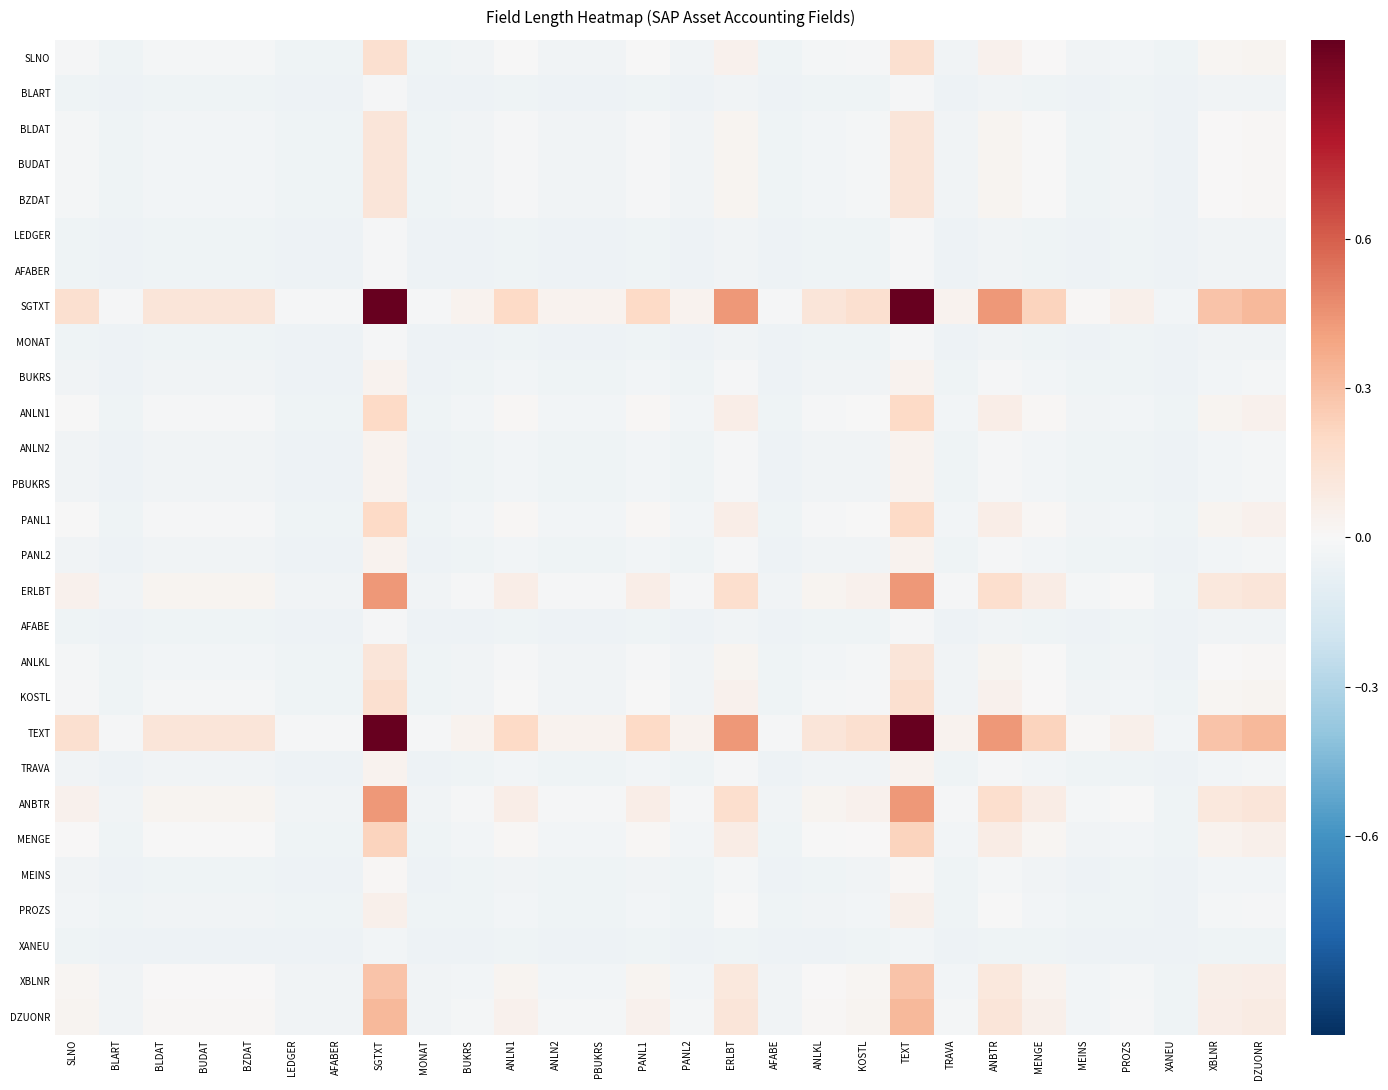

Reading right to left, what are all the values shown in this chart?

SLNO: DZUONR=0.0	XBLNR=0.0	XANEU=-0.0	PROZS=-0.0	MEINS=-0.0	MENGE=0.0	ANBTR=0.0	TRAVA=-0.0	TEXT=0.2	KOSTL=-0.0	ANLKL=-0.0	AFABE=-0.0	ERLBT=0.0	PANL2=-0.0	PANL1=-0.0	PBUKRS=-0.0	ANLN2=-0.0	ANLN1=-0.0	BUKRS=-0.0	MONAT=-0.0	SGTXT=0.2	AFABER=-0.0	LEDGER=-0.0	BZDAT=-0.0	BUDAT=-0.0	BLDAT=-0.0	BLART=-0.0	SLNO=-0.0
BLART: DZUONR=-0.0	XBLNR=-0.0	XANEU=-0.1	PROZS=-0.0	MEINS=-0.0	MENGE=-0.0	ANBTR=-0.0	TRAVA=-0.0	TEXT=-0.0	KOSTL=-0.0	ANLKL=-0.0	AFABE=-0.0	ERLBT=-0.0	PANL2=-0.0	PANL1=-0.0	PBUKRS=-0.0	ANLN2=-0.0	ANLN1=-0.0	BUKRS=-0.0	MONAT=-0.0	SGTXT=-0.0	AFABER=-0.0	LEDGER=-0.0	BZDAT=-0.0	BUDAT=-0.0	BLDAT=-0.0	BLART=-0.0	SLNO=-0.0
BLDAT: DZUONR=0.0	XBLNR=0.0	XANEU=-0.0	PROZS=-0.0	MEINS=-0.0	MENGE=-0.0	ANBTR=0.0	TRAVA=-0.0	TEXT=0.1	KOSTL=-0.0	ANLKL=-0.0	AFABE=-0.0	ERLBT=0.0	PANL2=-0.0	PANL1=-0.0	PBUKRS=-0.0	ANLN2=-0.0	ANLN1=-0.0	BUKRS=-0.0	MONAT=-0.0	SGTXT=0.1	AFABER=-0.0	LEDGER=-0.0	BZDAT=-0.0	BUDAT=-0.0	BLDAT=-0.0	BLART=-0.0	SLNO=-0.0
BUDAT: DZUONR=0.0	XBLNR=0.0	XANEU=-0.0	PROZS=-0.0	MEINS=-0.0	MENGE=-0.0	ANBTR=0.0	TRAVA=-0.0	TEXT=0.1	KOSTL=-0.0	ANLKL=-0.0	AFABE=-0.0	ERLBT=0.0	PANL2=-0.0	PANL1=-0.0	PBUKRS=-0.0	ANLN2=-0.0	ANLN1=-0.0	BUKRS=-0.0	MONAT=-0.0	SGTXT=0.1	AFABER=-0.0	LEDGER=-0.0	BZDAT=-0.0	BUDAT=-0.0	BLDAT=-0.0	BLART=-0.0	SLNO=-0.0
BZDAT: DZUONR=0.0	XBLNR=0.0	XANEU=-0.0	PROZS=-0.0	MEINS=-0.0	MENGE=-0.0	ANBTR=0.0	TRAVA=-0.0	TEXT=0.1	KOSTL=-0.0	ANLKL=-0.0	AFABE=-0.0	ERLBT=0.0	PANL2=-0.0	PANL1=-0.0	PBUKRS=-0.0	ANLN2=-0.0	ANLN1=-0.0	BUKRS=-0.0	MONAT=-0.0	SGTXT=0.1	AFABER=-0.0	LEDGER=-0.0	BZDAT=-0.0	BUDAT=-0.0	BLDAT=-0.0	BLART=-0.0	SLNO=-0.0
LEDGER: DZUONR=-0.0	XBLNR=-0.0	XANEU=-0.1	PROZS=-0.0	MEINS=-0.0	MENGE=-0.0	ANBTR=-0.0	TRAVA=-0.0	TEXT=-0.0	KOSTL=-0.0	ANLKL=-0.0	AFABE=-0.0	ERLBT=-0.0	PANL2=-0.0	PANL1=-0.0	PBUKRS=-0.0	ANLN2=-0.0	ANLN1=-0.0	BUKRS=-0.0	MONAT=-0.0	SGTXT=-0.0	AFABER=-0.0	LEDGER=-0.0	BZDAT=-0.0	BUDAT=-0.0	BLDAT=-0.0	BLART=-0.0	SLNO=-0.0
AFABER: DZUONR=-0.0	XBLNR=-0.0	XANEU=-0.1	PROZS=-0.0	MEINS=-0.0	MENGE=-0.0	ANBTR=-0.0	TRAVA=-0.0	TEXT=-0.0	KOSTL=-0.0	ANLKL=-0.0	AFABE=-0.0	ERLBT=-0.0	PANL2=-0.0	PANL1=-0.0	PBUKRS=-0.0	ANLN2=-0.0	ANLN1=-0.0	BUKRS=-0.0	MONAT=-0.0	SGTXT=-0.0	AFABER=-0.0	LEDGER=-0.0	BZDAT=-0.0	BUDAT=-0.0	BLDAT=-0.0	BLART=-0.0	SLNO=-0.0
SGTXT: DZUONR=0.3	XBLNR=0.3	XANEU=-0.0	PROZS=0.1	MEINS=0.0	MENGE=0.2	ANBTR=0.4	TRAVA=0.0	TEXT=1.0	KOSTL=0.2	ANLKL=0.1	AFABE=-0.0	ERLBT=0.4	PANL2=0.0	PANL1=0.2	PBUKRS=0.0	ANLN2=0.0	ANLN1=0.2	BUKRS=0.0	MONAT=-0.0	SGTXT=1.0	AFABER=-0.0	LEDGER=-0.0	BZDAT=0.1	BUDAT=0.1	BLDAT=0.1	BLART=-0.0	SLNO=0.2
MONAT: DZUONR=-0.0	XBLNR=-0.0	XANEU=-0.1	PROZS=-0.0	MEINS=-0.0	MENGE=-0.0	ANBTR=-0.0	TRAVA=-0.0	TEXT=-0.0	KOSTL=-0.0	ANLKL=-0.0	AFABE=-0.0	ERLBT=-0.0	PANL2=-0.0	PANL1=-0.0	PBUKRS=-0.0	ANLN2=-0.0	ANLN1=-0.0	BUKRS=-0.0	MONAT=-0.0	SGTXT=-0.0	AFABER=-0.0	LEDGER=-0.0	BZDAT=-0.0	BUDAT=-0.0	BLDAT=-0.0	BLART=-0.0	SLNO=-0.0
BUKRS: DZUONR=-0.0	XBLNR=-0.0	XANEU=-0.0	PROZS=-0.0	MEINS=-0.0	MENGE=-0.0	ANBTR=-0.0	TRAVA=-0.0	TEXT=0.0	KOSTL=-0.0	ANLKL=-0.0	AFABE=-0.0	ERLBT=-0.0	PANL2=-0.0	PANL1=-0.0	PBUKRS=-0.0	ANLN2=-0.0	ANLN1=-0.0	BUKRS=-0.0	MONAT=-0.0	SGTXT=0.0	AFABER=-0.0	LEDGER=-0.0	BZDAT=-0.0	BUDAT=-0.0	BLDAT=-0.0	BLART=-0.0	SLNO=-0.0
ANLN1: DZUONR=0.0	XBLNR=0.0	XANEU=-0.0	PROZS=-0.0	MEINS=-0.0	MENGE=0.0	ANBTR=0.1	TRAVA=-0.0	TEXT=0.2	KOSTL=-0.0	ANLKL=-0.0	AFABE=-0.0	ERLBT=0.1	PANL2=-0.0	PANL1=0.0	PBUKRS=-0.0	ANLN2=-0.0	ANLN1=0.0	BUKRS=-0.0	MONAT=-0.0	SGTXT=0.2	AFABER=-0.0	LEDGER=-0.0	BZDAT=-0.0	BUDAT=-0.0	BLDAT=-0.0	BLART=-0.0	SLNO=-0.0
ANLN2: DZUONR=-0.0	XBLNR=-0.0	XANEU=-0.0	PROZS=-0.0	MEINS=-0.0	MENGE=-0.0	ANBTR=-0.0	TRAVA=-0.0	TEXT=0.0	KOSTL=-0.0	ANLKL=-0.0	AFABE=-0.0	ERLBT=-0.0	PANL2=-0.0	PANL1=-0.0	PBUKRS=-0.0	ANLN2=-0.0	ANLN1=-0.0	BUKRS=-0.0	MONAT=-0.0	SGTXT=0.0	AFABER=-0.0	LEDGER=-0.0	BZDAT=-0.0	BUDAT=-0.0	BLDAT=-0.0	BLART=-0.0	SLNO=-0.0
PBUKRS: DZUONR=-0.0	XBLNR=-0.0	XANEU=-0.0	PROZS=-0.0	MEINS=-0.0	MENGE=-0.0	ANBTR=-0.0	TRAVA=-0.0	TEXT=0.0	KOSTL=-0.0	ANLKL=-0.0	AFABE=-0.0	ERLBT=-0.0	PANL2=-0.0	PANL1=-0.0	PBUKRS=-0.0	ANLN2=-0.0	ANLN1=-0.0	BUKRS=-0.0	MONAT=-0.0	SGTXT=0.0	AFABER=-0.0	LEDGER=-0.0	BZDAT=-0.0	BUDAT=-0.0	BLDAT=-0.0	BLART=-0.0	SLNO=-0.0
PANL1: DZUONR=0.0	XBLNR=0.0	XANEU=-0.0	PROZS=-0.0	MEINS=-0.0	MENGE=0.0	ANBTR=0.1	TRAVA=-0.0	TEXT=0.2	KOSTL=-0.0	ANLKL=-0.0	AFABE=-0.0	ERLBT=0.1	PANL2=-0.0	PANL1=0.0	PBUKRS=-0.0	ANLN2=-0.0	ANLN1=0.0	BUKRS=-0.0	MONAT=-0.0	SGTXT=0.2	AFABER=-0.0	LEDGER=-0.0	BZDAT=-0.0	BUDAT=-0.0	BLDAT=-0.0	BLART=-0.0	SLNO=-0.0
PANL2: DZUONR=-0.0	XBLNR=-0.0	XANEU=-0.0	PROZS=-0.0	MEINS=-0.0	MENGE=-0.0	ANBTR=-0.0	TRAVA=-0.0	TEXT=0.0	KOSTL=-0.0	ANLKL=-0.0	AFABE=-0.0	ERLBT=-0.0	PANL2=-0.0	PANL1=-0.0	PBUKRS=-0.0	ANLN2=-0.0	ANLN1=-0.0	BUKRS=-0.0	MONAT=-0.0	SGTXT=0.0	AFABER=-0.0	LEDGER=-0.0	BZDAT=-0.0	BUDAT=-0.0	BLDAT=-0.0	BLART=-0.0	SLNO=-0.0
ERLBT: DZUONR=0.1	XBLNR=0.1	XANEU=-0.0	PROZS=-0.0	MEINS=-0.0	MENGE=0.1	ANBTR=0.2	TRAVA=-0.0	TEXT=0.4	KOSTL=0.0	ANLKL=0.0	AFABE=-0.0	ERLBT=0.2	PANL2=-0.0	PANL1=0.1	PBUKRS=-0.0	ANLN2=-0.0	ANLN1=0.1	BUKRS=-0.0	MONAT=-0.0	SGTXT=0.4	AFABER=-0.0	LEDGER=-0.0	BZDAT=0.0	BUDAT=0.0	BLDAT=0.0	BLART=-0.0	SLNO=0.0
AFABE: DZUONR=-0.0	XBLNR=-0.0	XANEU=-0.1	PROZS=-0.0	MEINS=-0.0	MENGE=-0.0	ANBTR=-0.0	TRAVA=-0.0	TEXT=-0.0	KOSTL=-0.0	ANLKL=-0.0	AFABE=-0.0	ERLBT=-0.0	PANL2=-0.0	PANL1=-0.0	PBUKRS=-0.0	ANLN2=-0.0	ANLN1=-0.0	BUKRS=-0.0	MONAT=-0.0	SGTXT=-0.0	AFABER=-0.0	LEDGER=-0.0	BZDAT=-0.0	BUDAT=-0.0	BLDAT=-0.0	BLART=-0.0	SLNO=-0.0
ANLKL: DZUONR=0.0	XBLNR=0.0	XANEU=-0.0	PROZS=-0.0	MEINS=-0.0	MENGE=-0.0	ANBTR=0.0	TRAVA=-0.0	TEXT=0.1	KOSTL=-0.0	ANLKL=-0.0	AFABE=-0.0	ERLBT=0.0	PANL2=-0.0	PANL1=-0.0	PBUKRS=-0.0	ANLN2=-0.0	ANLN1=-0.0	BUKRS=-0.0	MONAT=-0.0	SGTXT=0.1	AFABER=-0.0	LEDGER=-0.0	BZDAT=-0.0	BUDAT=-0.0	BLDAT=-0.0	BLART=-0.0	SLNO=-0.0
KOSTL: DZUONR=0.0	XBLNR=0.0	XANEU=-0.0	PROZS=-0.0	MEINS=-0.0	MENGE=0.0	ANBTR=0.0	TRAVA=-0.0	TEXT=0.2	KOSTL=-0.0	ANLKL=-0.0	AFABE=-0.0	ERLBT=0.0	PANL2=-0.0	PANL1=-0.0	PBUKRS=-0.0	ANLN2=-0.0	ANLN1=-0.0	BUKRS=-0.0	MONAT=-0.0	SGTXT=0.2	AFABER=-0.0	LEDGER=-0.0	BZDAT=-0.0	BUDAT=-0.0	BLDAT=-0.0	BLART=-0.0	SLNO=-0.0
TEXT: DZUONR=0.3	XBLNR=0.3	XANEU=-0.0	PROZS=0.1	MEINS=0.0	MENGE=0.2	ANBTR=0.4	TRAVA=0.0	TEXT=1.0	KOSTL=0.2	ANLKL=0.1	AFABE=-0.0	ERLBT=0.4	PANL2=0.0	PANL1=0.2	PBUKRS=0.0	ANLN2=0.0	ANLN1=0.2	BUKRS=0.0	MONAT=-0.0	SGTXT=1.0	AFABER=-0.0	LEDGER=-0.0	BZDAT=0.1	BUDAT=0.1	BLDAT=0.1	BLART=-0.0	SLNO=0.2
TRAVA: DZUONR=-0.0	XBLNR=-0.0	XANEU=-0.0	PROZS=-0.0	MEINS=-0.0	MENGE=-0.0	ANBTR=-0.0	TRAVA=-0.0	TEXT=0.0	KOSTL=-0.0	ANLKL=-0.0	AFABE=-0.0	ERLBT=-0.0	PANL2=-0.0	PANL1=-0.0	PBUKRS=-0.0	ANLN2=-0.0	ANLN1=-0.0	BUKRS=-0.0	MONAT=-0.0	SGTXT=0.0	AFABER=-0.0	LEDGER=-0.0	BZDAT=-0.0	BUDAT=-0.0	BLDAT=-0.0	BLART=-0.0	SLNO=-0.0
ANBTR: DZUONR=0.1	XBLNR=0.1	XANEU=-0.0	PROZS=-0.0	MEINS=-0.0	MENGE=0.1	ANBTR=0.2	TRAVA=-0.0	TEXT=0.4	KOSTL=0.0	ANLKL=0.0	AFABE=-0.0	ERLBT=0.2	PANL2=-0.0	PANL1=0.1	PBUKRS=-0.0	ANLN2=-0.0	ANLN1=0.1	BUKRS=-0.0	MONAT=-0.0	SGTXT=0.4	AFABER=-0.0	LEDGER=-0.0	BZDAT=0.0	BUDAT=0.0	BLDAT=0.0	BLART=-0.0	SLNO=0.0
MENGE: DZUONR=0.0	XBLNR=0.0	XANEU=-0.0	PROZS=-0.0	MEINS=-0.0	MENGE=0.0	ANBTR=0.1	TRAVA=-0.0	TEXT=0.2	KOSTL=0.0	ANLKL=-0.0	AFABE=-0.0	ERLBT=0.1	PANL2=-0.0	PANL1=0.0	PBUKRS=-0.0	ANLN2=-0.0	ANLN1=0.0	BUKRS=-0.0	MONAT=-0.0	SGTXT=0.2	AFABER=-0.0	LEDGER=-0.0	BZDAT=-0.0	BUDAT=-0.0	BLDAT=-0.0	BLART=-0.0	SLNO=0.0
MEINS: DZUONR=-0.0	XBLNR=-0.0	XANEU=-0.0	PROZS=-0.0	MEINS=-0.0	MENGE=-0.0	ANBTR=-0.0	TRAVA=-0.0	TEXT=0.0	KOSTL=-0.0	ANLKL=-0.0	AFABE=-0.0	ERLBT=-0.0	PANL2=-0.0	PANL1=-0.0	PBUKRS=-0.0	ANLN2=-0.0	ANLN1=-0.0	BUKRS=-0.0	MONAT=-0.0	SGTXT=0.0	AFABER=-0.0	LEDGER=-0.0	BZDAT=-0.0	BUDAT=-0.0	BLDAT=-0.0	BLART=-0.0	SLNO=-0.0
PROZS: DZUONR=-0.0	XBLNR=-0.0	XANEU=-0.0	PROZS=-0.0	MEINS=-0.0	MENGE=-0.0	ANBTR=-0.0	TRAVA=-0.0	TEXT=0.1	KOSTL=-0.0	ANLKL=-0.0	AFABE=-0.0	ERLBT=-0.0	PANL2=-0.0	PANL1=-0.0	PBUKRS=-0.0	ANLN2=-0.0	ANLN1=-0.0	BUKRS=-0.0	MONAT=-0.0	SGTXT=0.1	AFABER=-0.0	LEDGER=-0.0	BZDAT=-0.0	BUDAT=-0.0	BLDAT=-0.0	BLART=-0.0	SLNO=-0.0
XANEU: DZUONR=-0.0	XBLNR=-0.0	XANEU=-0.1	PROZS=-0.0	MEINS=-0.0	MENGE=-0.0	ANBTR=-0.0	TRAVA=-0.0	TEXT=-0.0	KOSTL=-0.0	ANLKL=-0.0	AFABE=-0.1	ERLBT=-0.0	PANL2=-0.0	PANL1=-0.0	PBUKRS=-0.0	ANLN2=-0.0	ANLN1=-0.0	BUKRS=-0.0	MONAT=-0.1	SGTXT=-0.0	AFABER=-0.1	LEDGER=-0.1	BZDAT=-0.0	BUDAT=-0.0	BLDAT=-0.0	BLART=-0.1	SLNO=-0.0
XBLNR: DZUONR=0.1	XBLNR=0.1	XANEU=-0.0	PROZS=-0.0	MEINS=-0.0	MENGE=0.0	ANBTR=0.1	TRAVA=-0.0	TEXT=0.3	KOSTL=0.0	ANLKL=0.0	AFABE=-0.0	ERLBT=0.1	PANL2=-0.0	PANL1=0.0	PBUKRS=-0.0	ANLN2=-0.0	ANLN1=0.0	BUKRS=-0.0	MONAT=-0.0	SGTXT=0.3	AFABER=-0.0	LEDGER=-0.0	BZDAT=0.0	BUDAT=0.0	BLDAT=0.0	BLART=-0.0	SLNO=0.0
DZUONR: DZUONR=0.1	XBLNR=0.1	XANEU=-0.0	PROZS=-0.0	MEINS=-0.0	MENGE=0.0	ANBTR=0.1	TRAVA=-0.0	TEXT=0.3	KOSTL=0.0	ANLKL=0.0	AFABE=-0.0	ERLBT=0.1	PANL2=-0.0	PANL1=0.0	PBUKRS=-0.0	ANLN2=-0.0	ANLN1=0.0	BUKRS=-0.0	MONAT=-0.0	SGTXT=0.3	AFABER=-0.0	LEDGER=-0.0	BZDAT=0.0	BUDAT=0.0	BLDAT=0.0	BLART=-0.0	SLNO=0.0